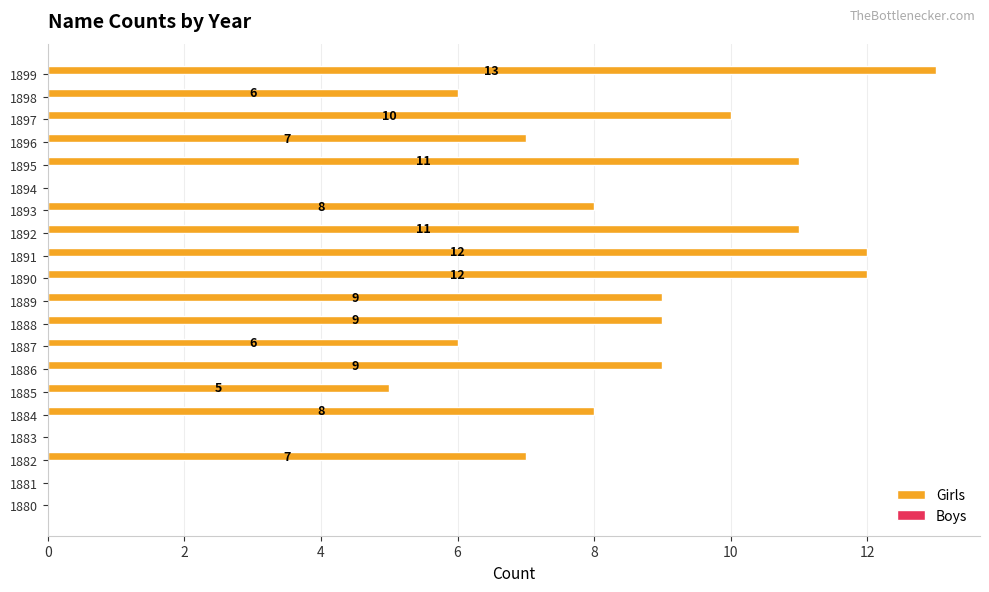

Are the bars grouped side by side (vs. stacked)?

No